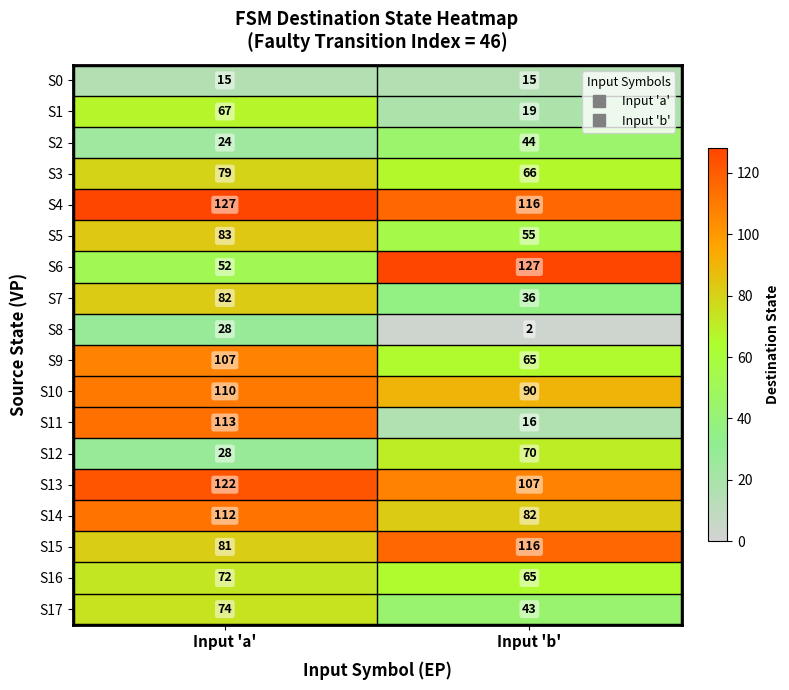

List the labels in order of S16 value, largest first.

Input 'a', Input 'b'